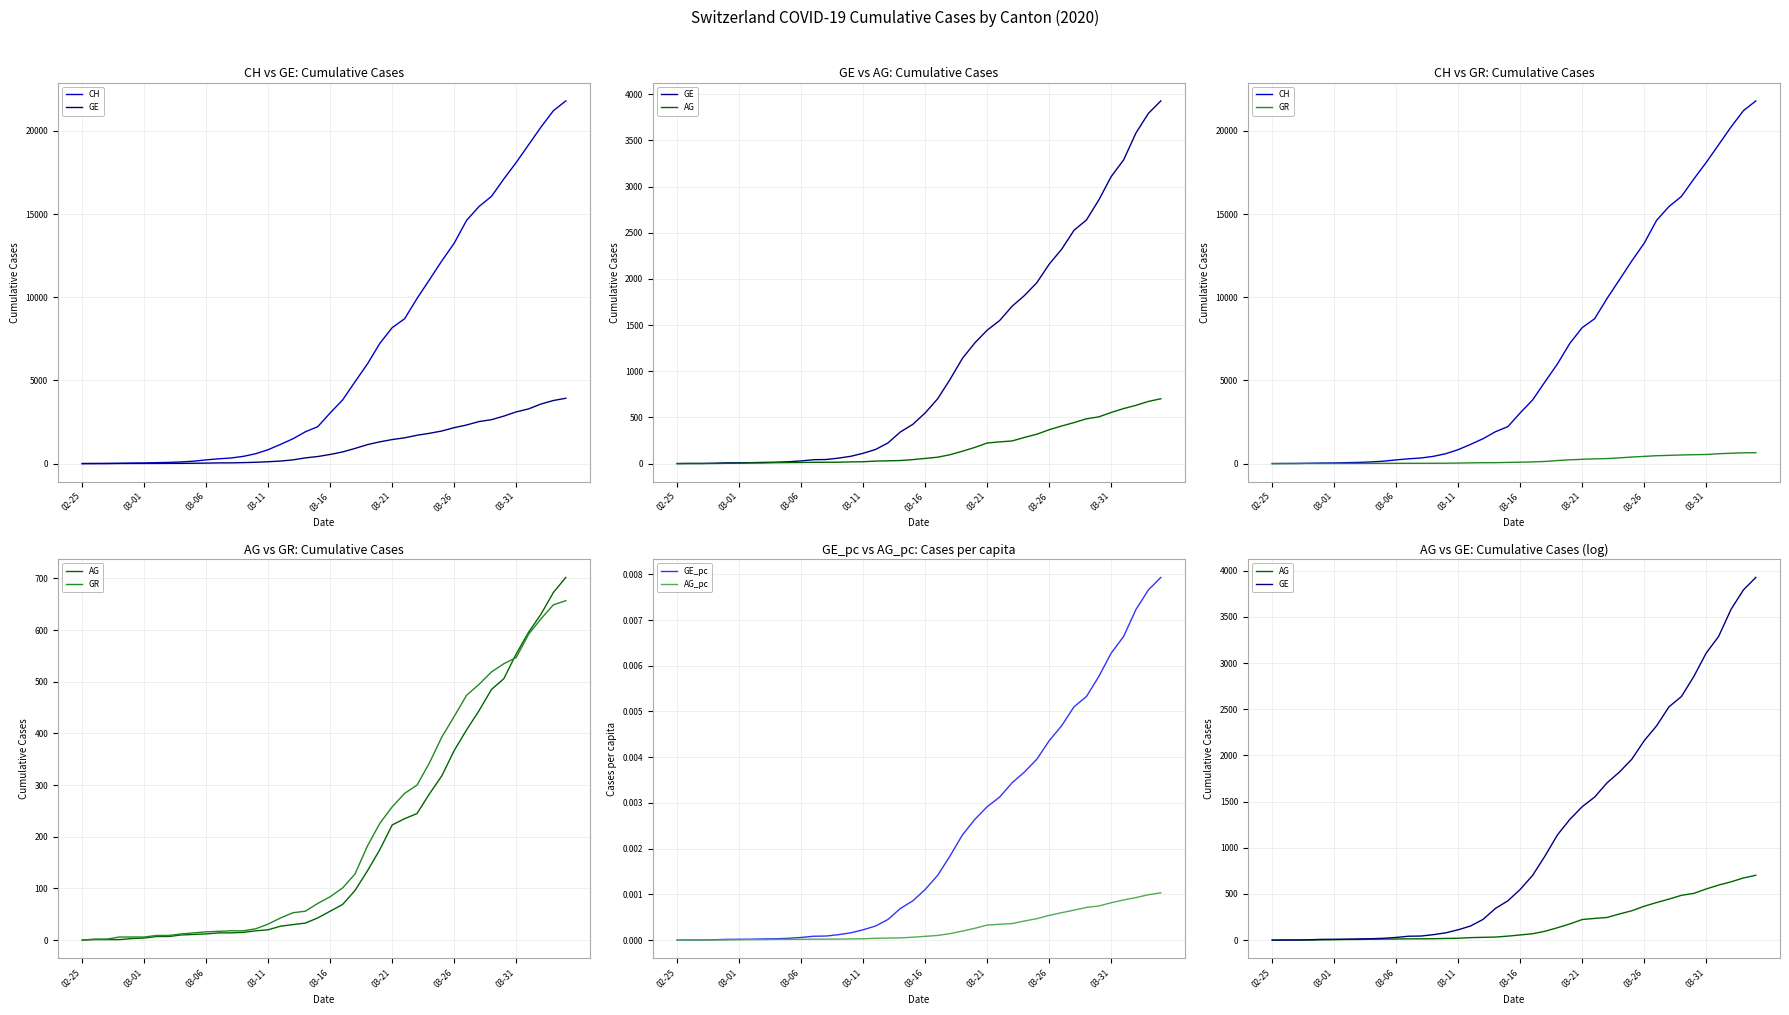

Is it true that GE_pc equals 0.0 at 29?

False